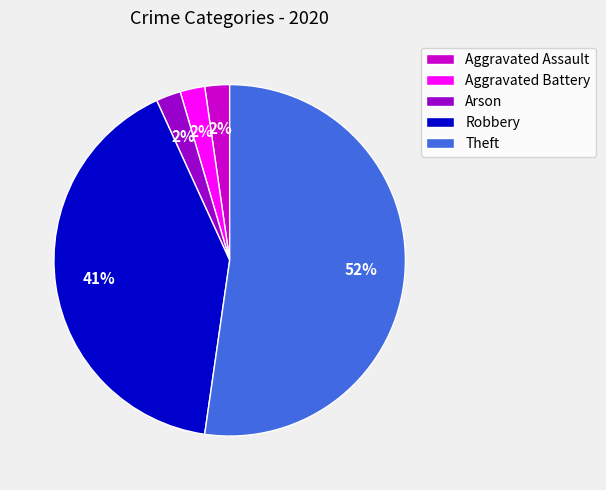

What percentage is the Robbery slice, to the nearest percent?

41%